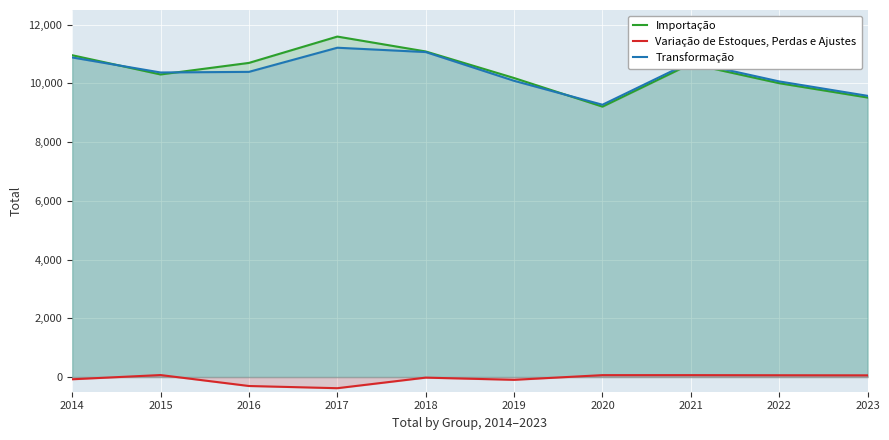

How many intersections are there between Transformação and Importação?

3